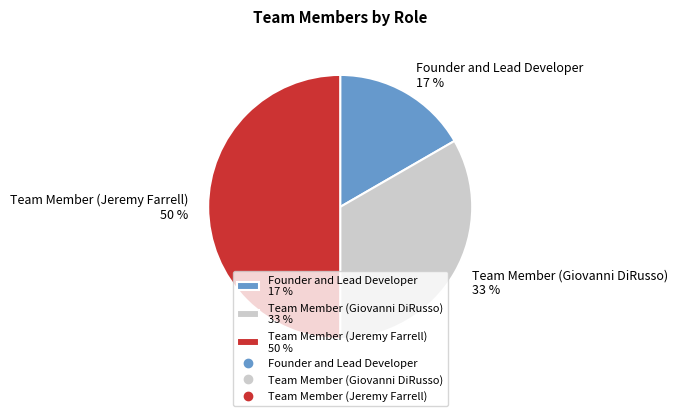

Count the number of slices in the pie.

3